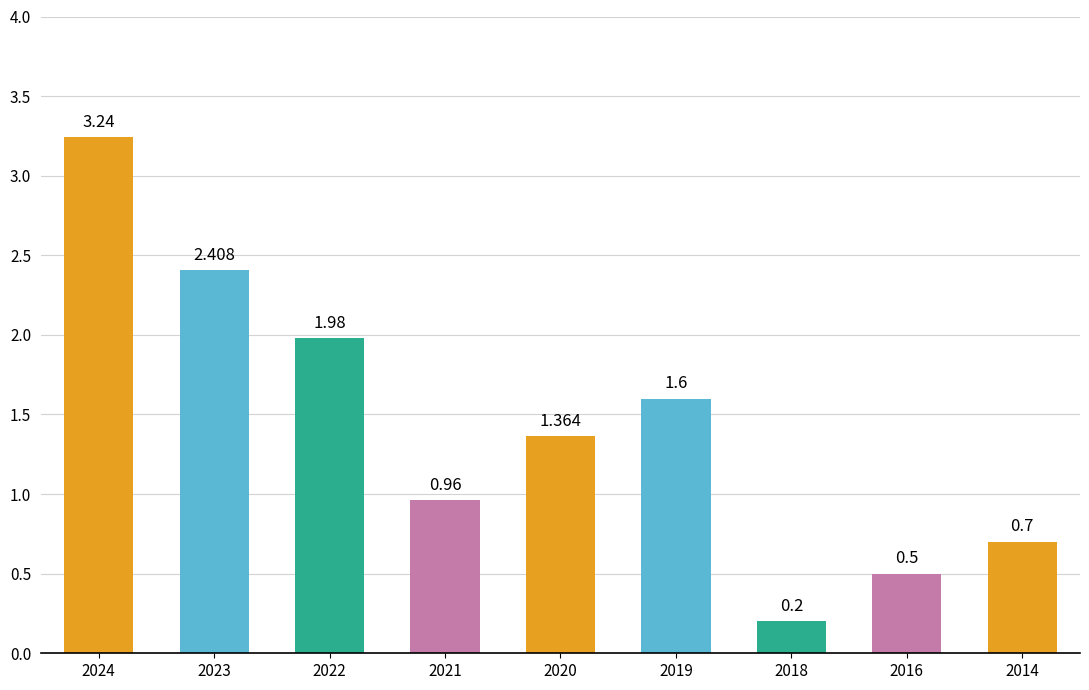

The value at 2018 is 0.1. True or false?

False